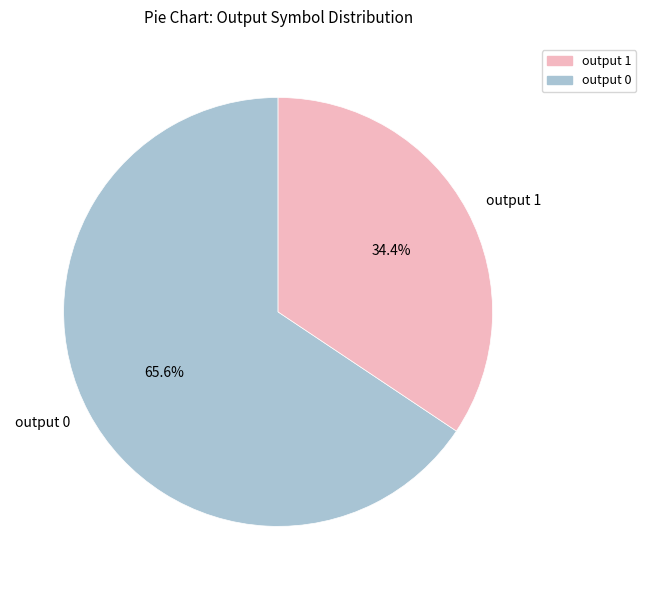

True or false: output 0 accounts for 1% of the total.

False